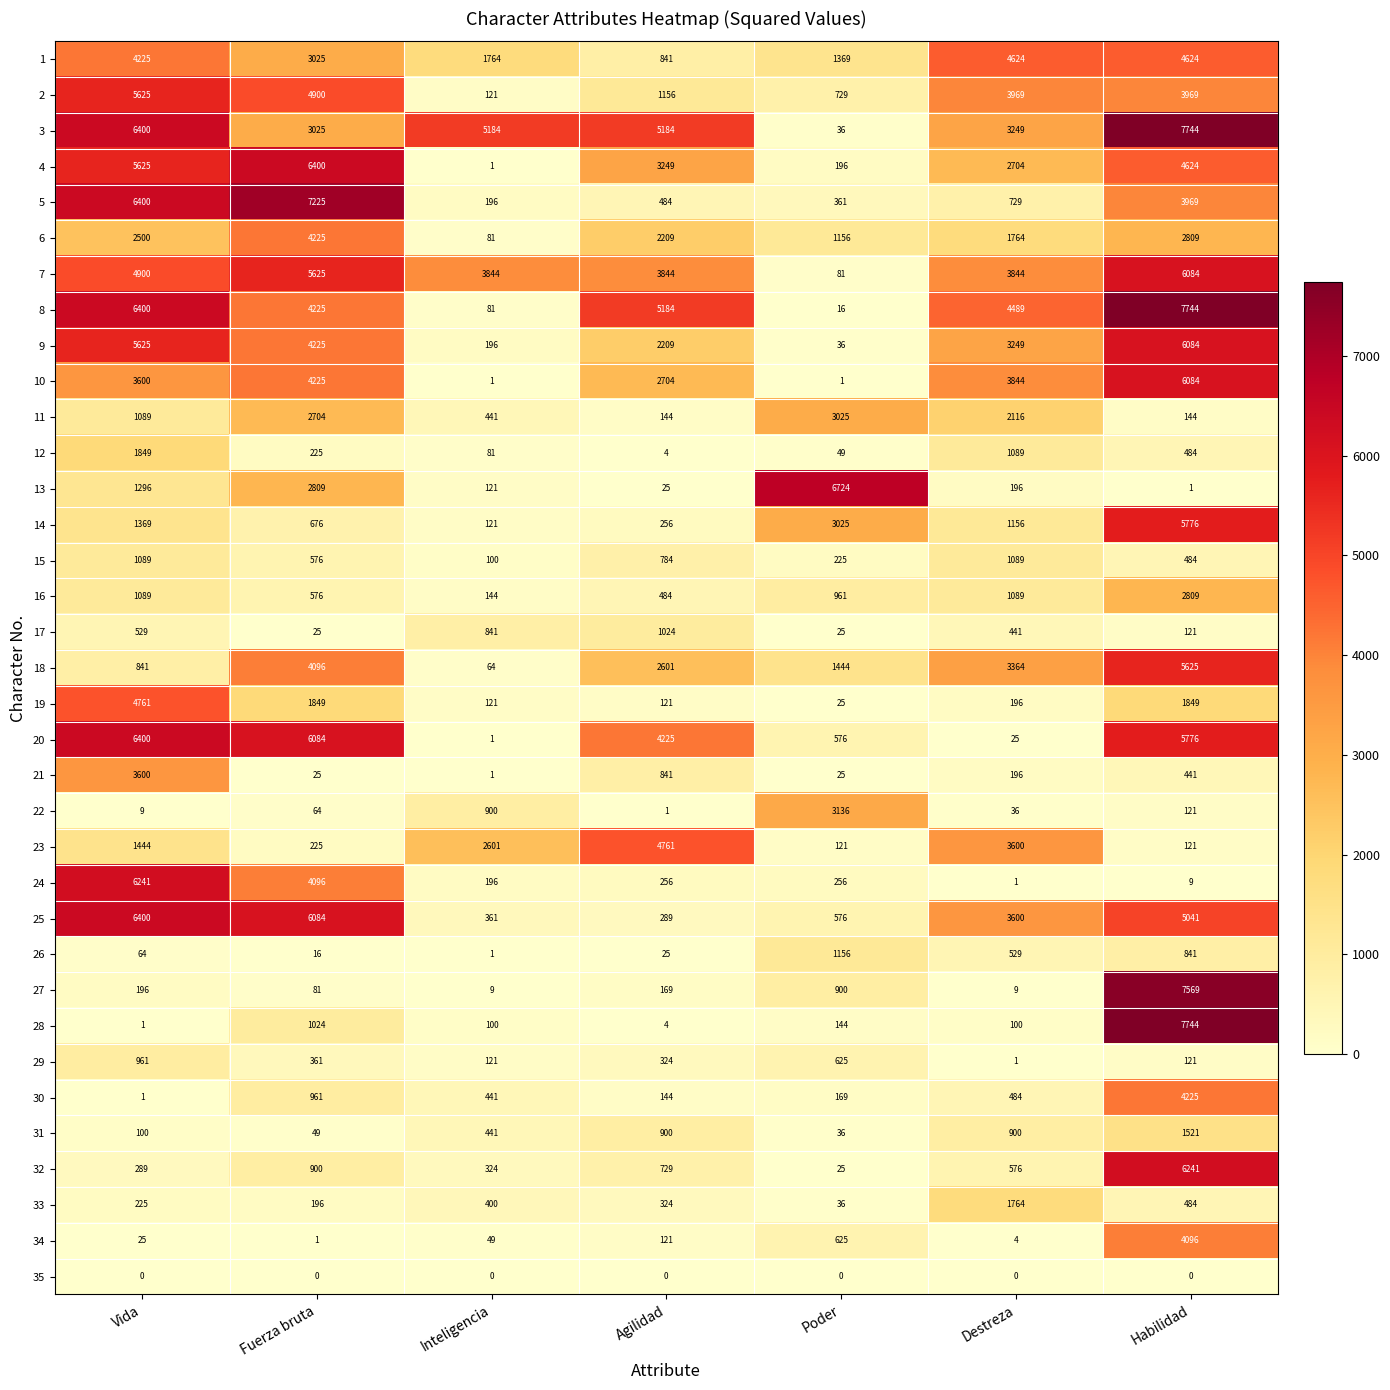

Rank the categories by 5 value from highest to lowest.

Fuerza bruta, Vida, Habilidad, Destreza, Agilidad, Poder, Inteligencia